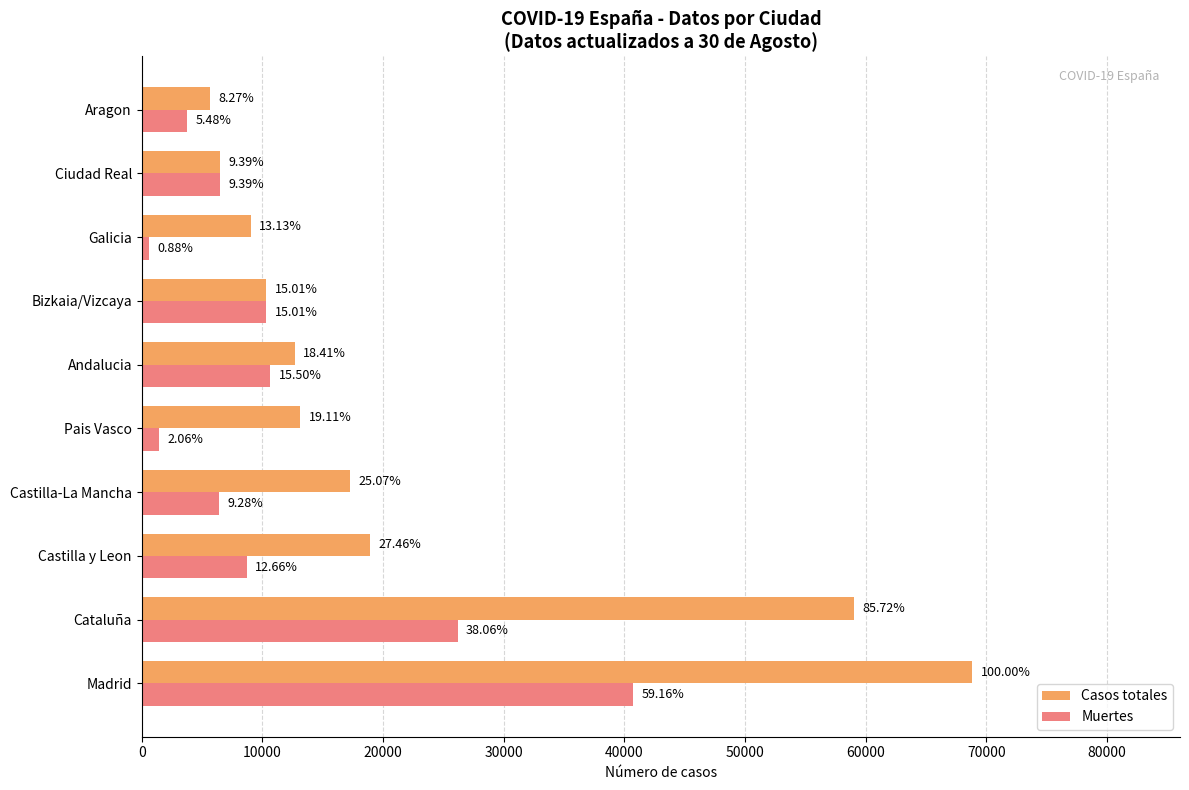

What are all the series names shown in the legend?

Casos totales, Muertes